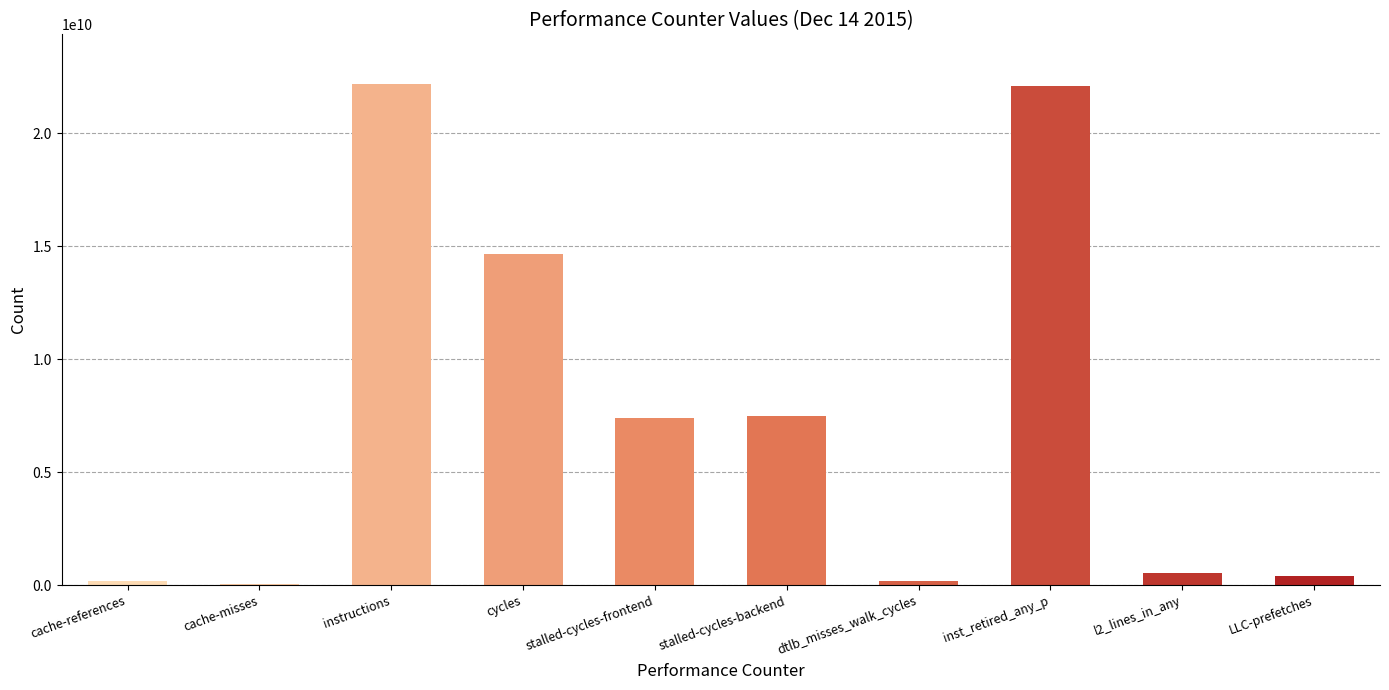

At which label does the data first exceed 7380734035?

instructions